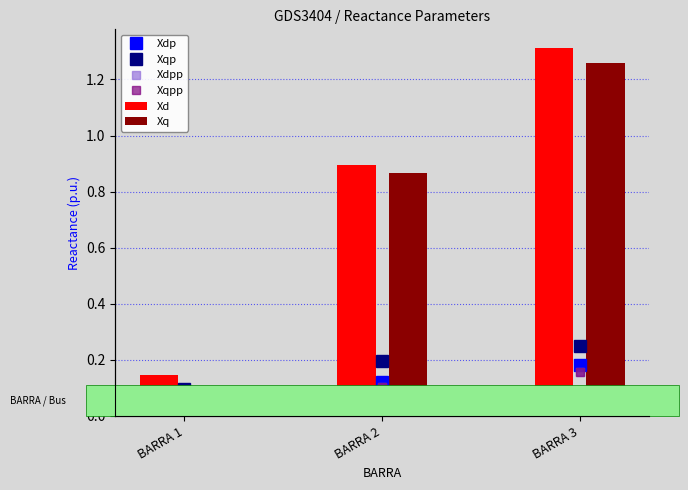

The Xqpp series shows 0.1 at BARRA 2. True or false?

True